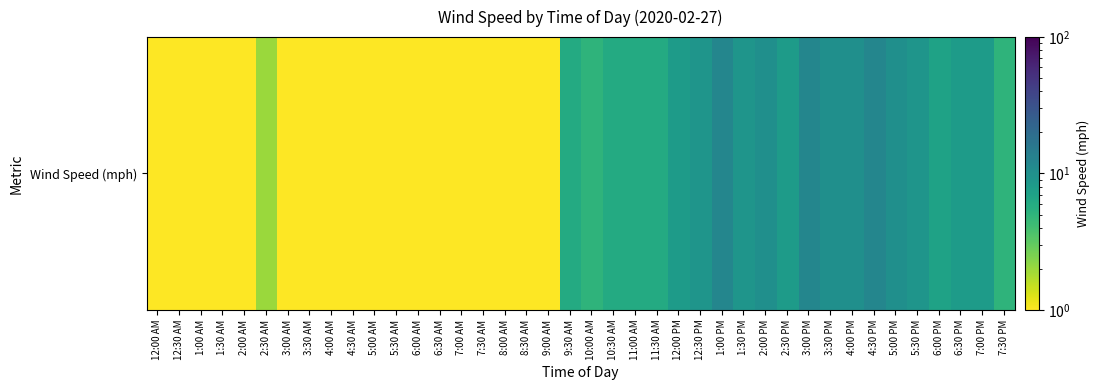

What is the difference between the maximum and minimum values?

11.9